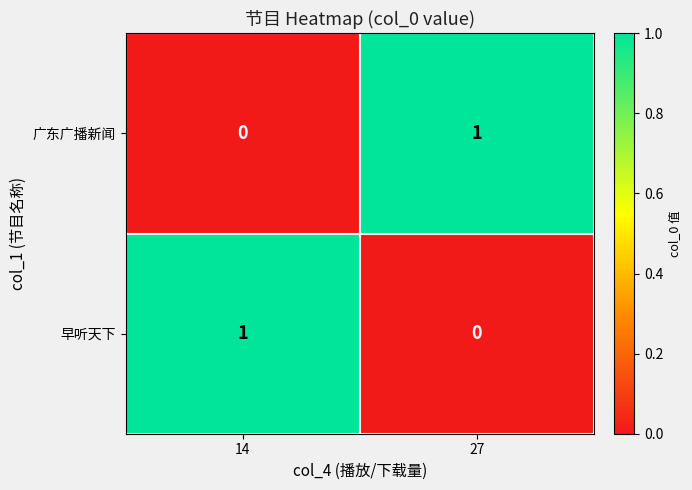

Rank the series at 27 from lowest to highest value.

早听天下, 广东广播新闻